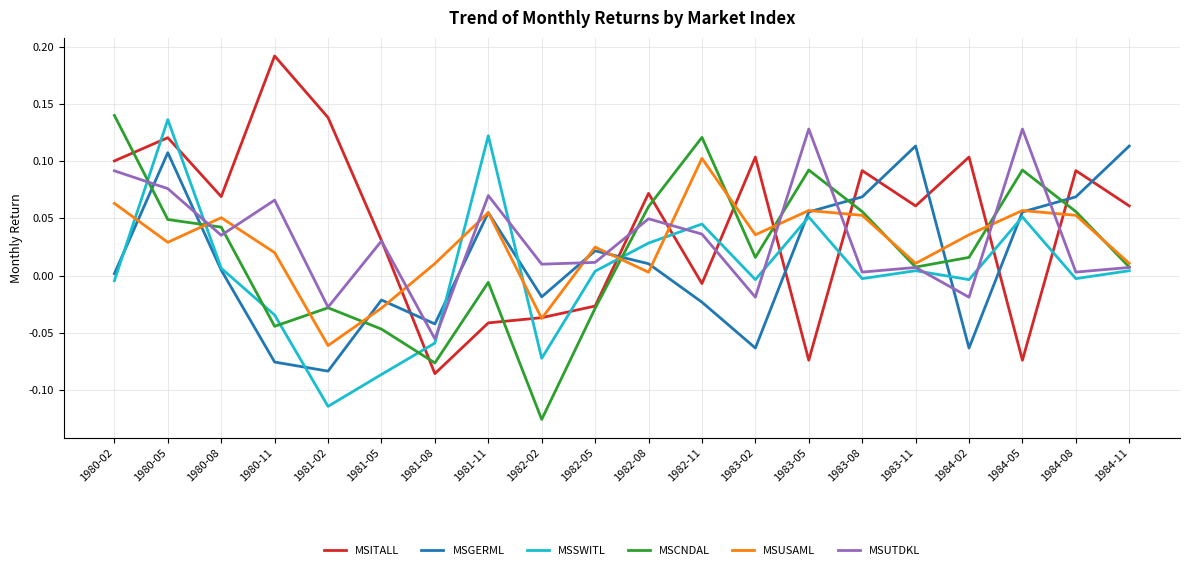

Which series has the largest range (max minus min)?

MSITALL